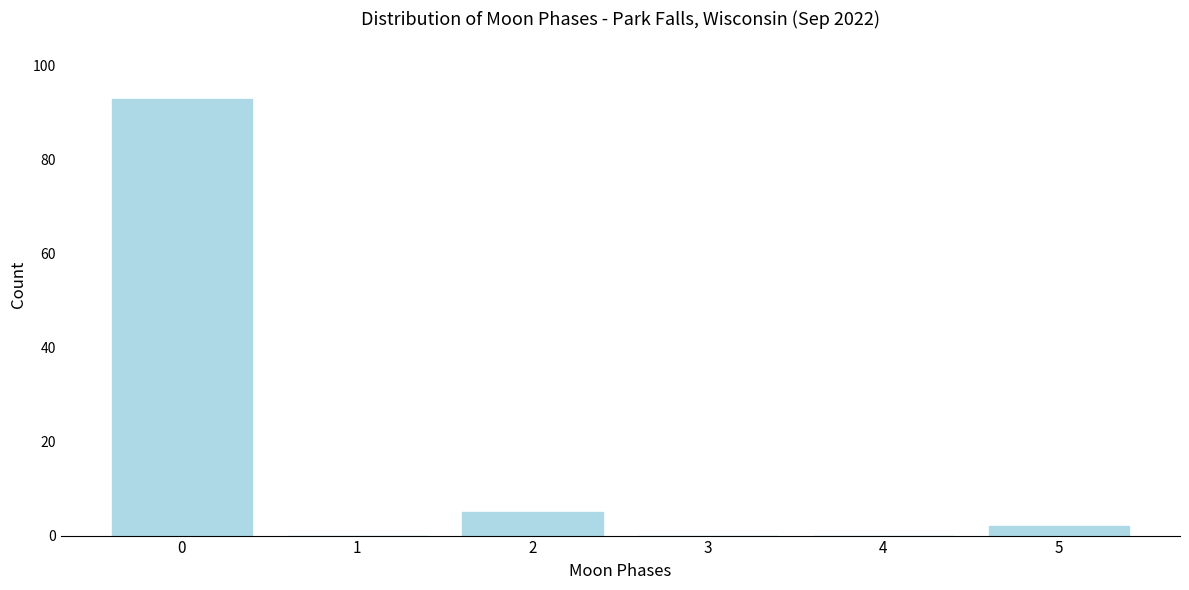

Which range on the x-axis has the tallest bar?

-0.5 to 0.5